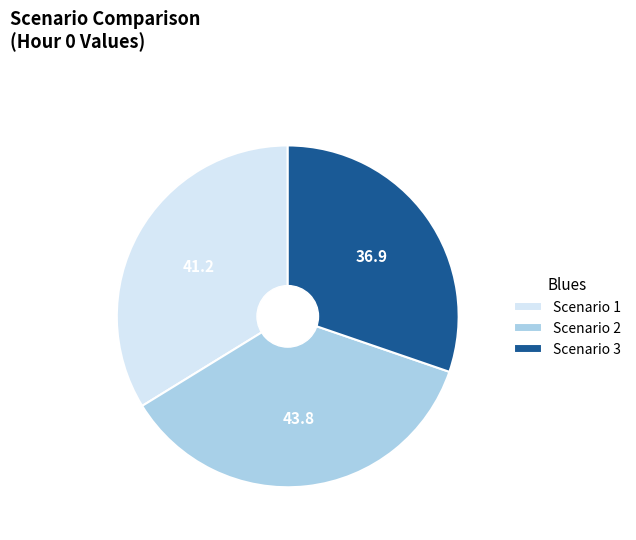

Rank the categories by value from highest to lowest.

Scenario 2, Scenario 1, Scenario 3